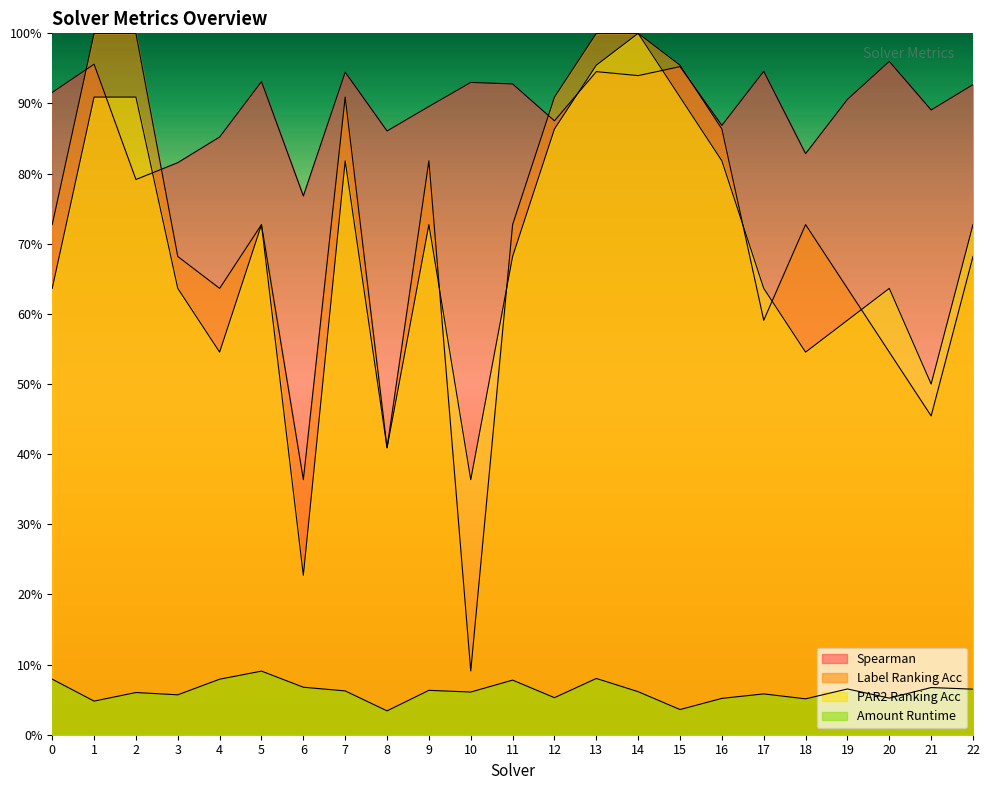

In spearman, how many points are higher than both neighbors (excluding endpoints)?

8